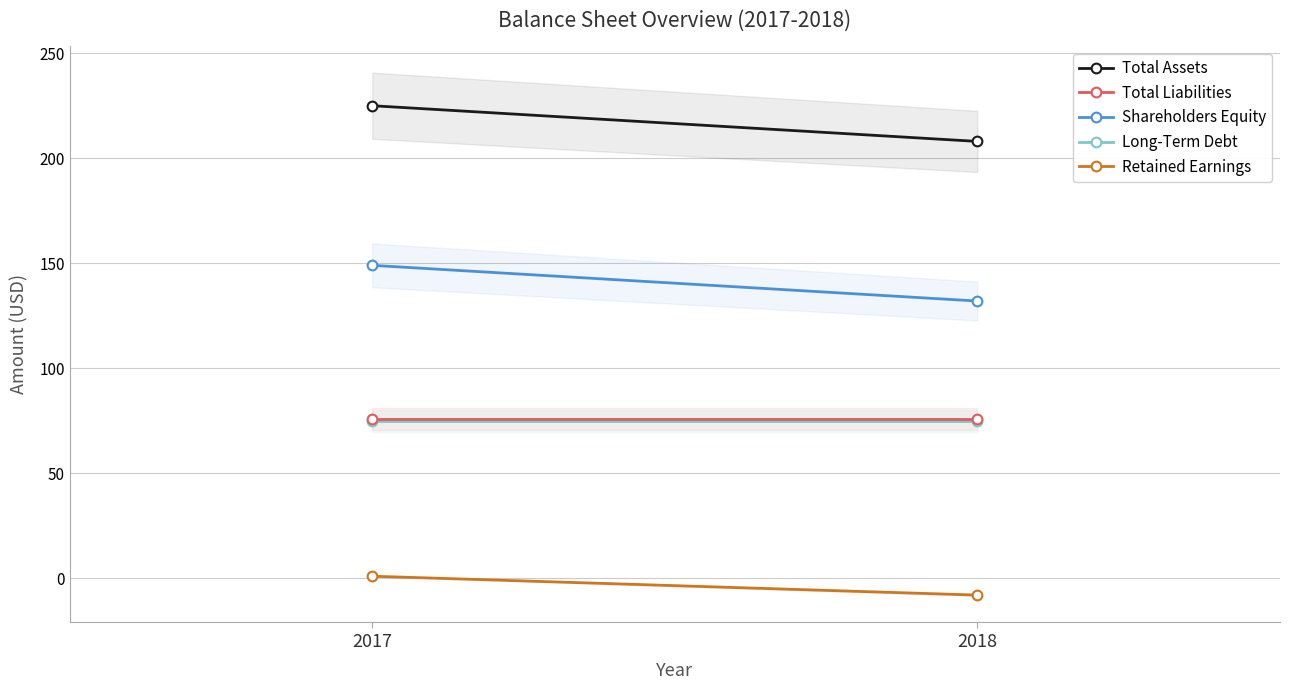

Read the Retained Earnings value at 2018.

-8